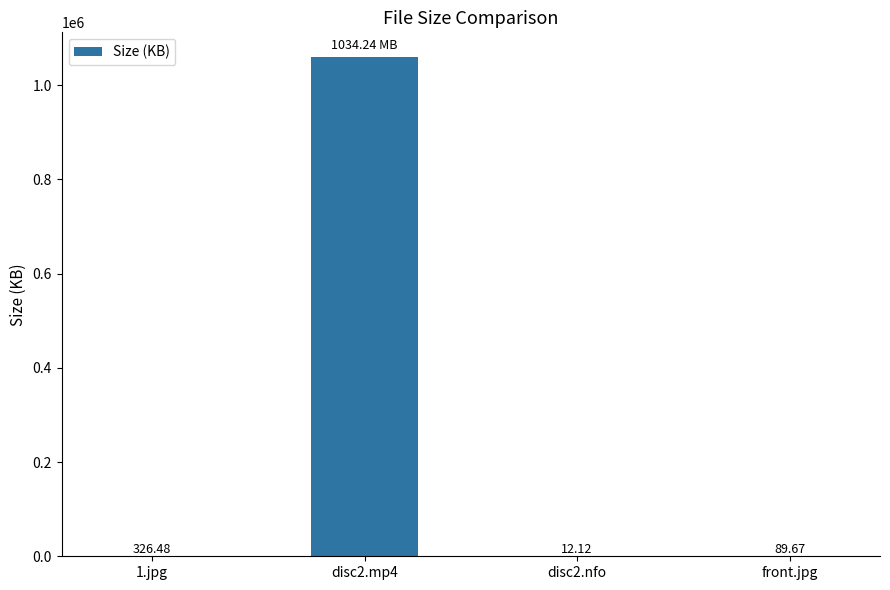

What is the sum of the values at disc2.mp4 and 1.jpg?

1059388.2